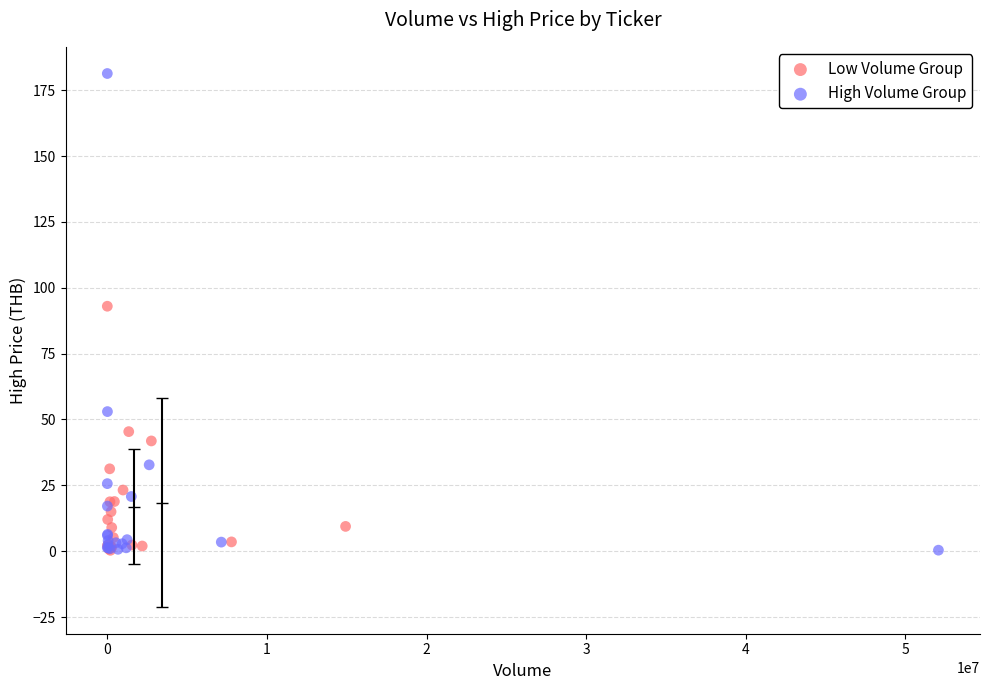

Which series reaches the maximum Y coordinate?

High Volume Group